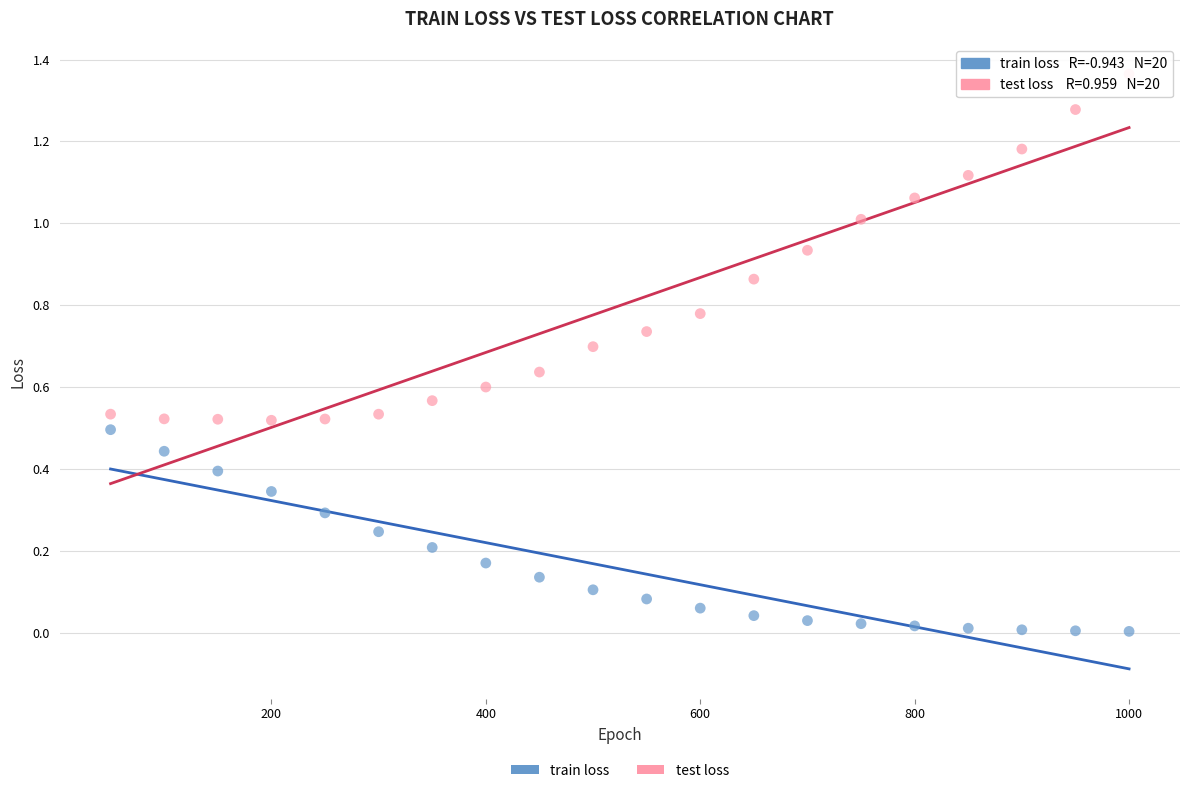

Which series contains the lowest Y value?

train loss